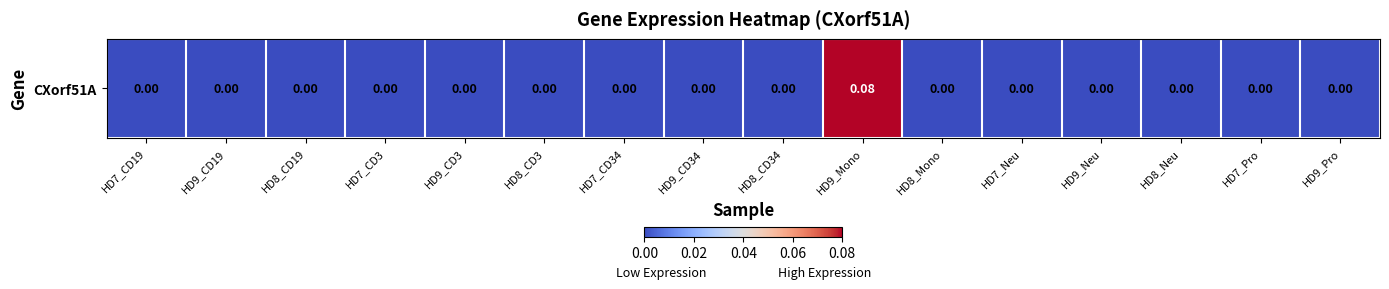

The chart shows a value of 0.0 at HD9_Mono. True or false?

False